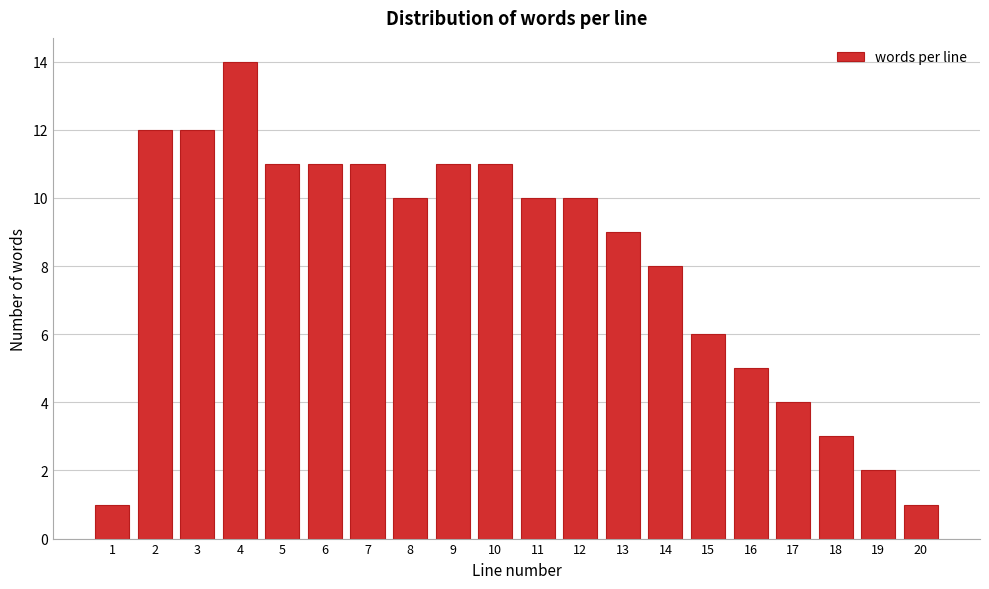

Reading right to left, transcribe all the data shown in this chart.

20=1	19=2	18=3	17=4	16=5	15=6	14=8	13=9	12=10	11=10	10=11	9=11	8=10	7=11	6=11	5=11	4=14	3=12	2=12	1=1